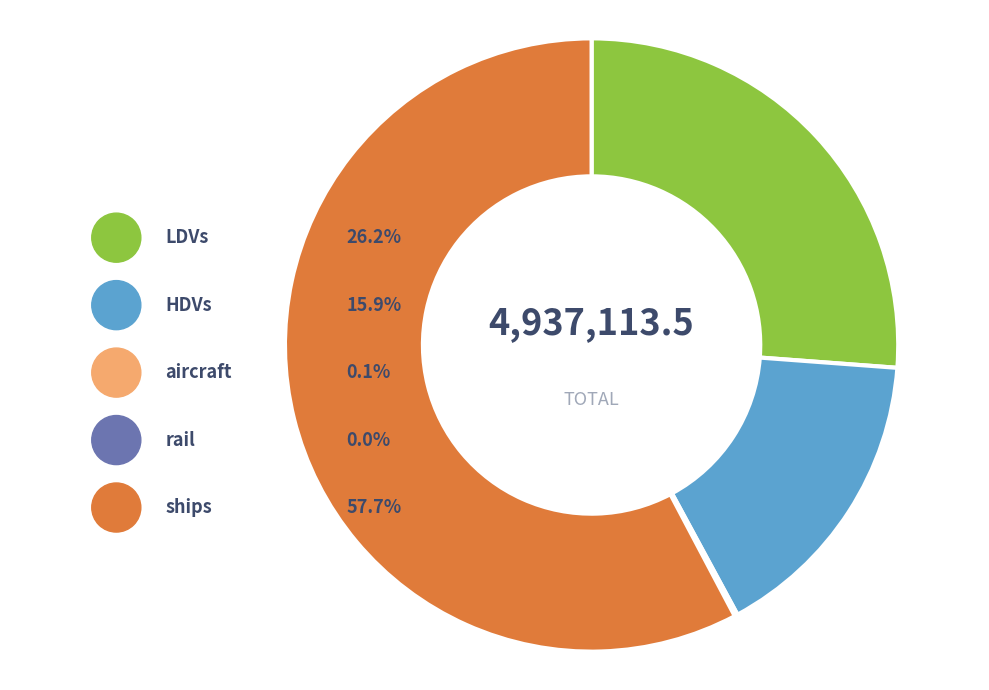

What is the total percentage of rail and ships?

57.7%